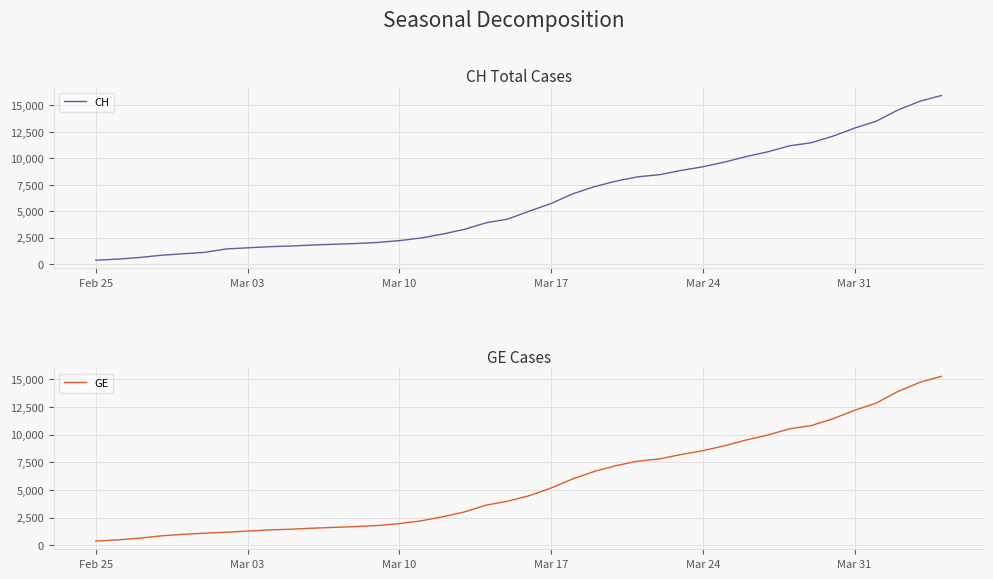

True or false: GE and CH cross at least once.

False